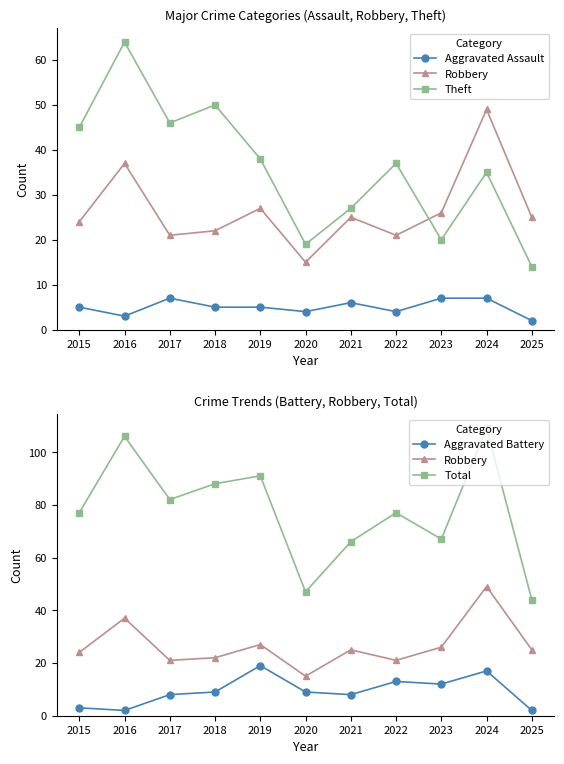

What are all the series names shown in the legend?

Aggravated Assault, Robbery, Theft, Aggravated Battery, Total